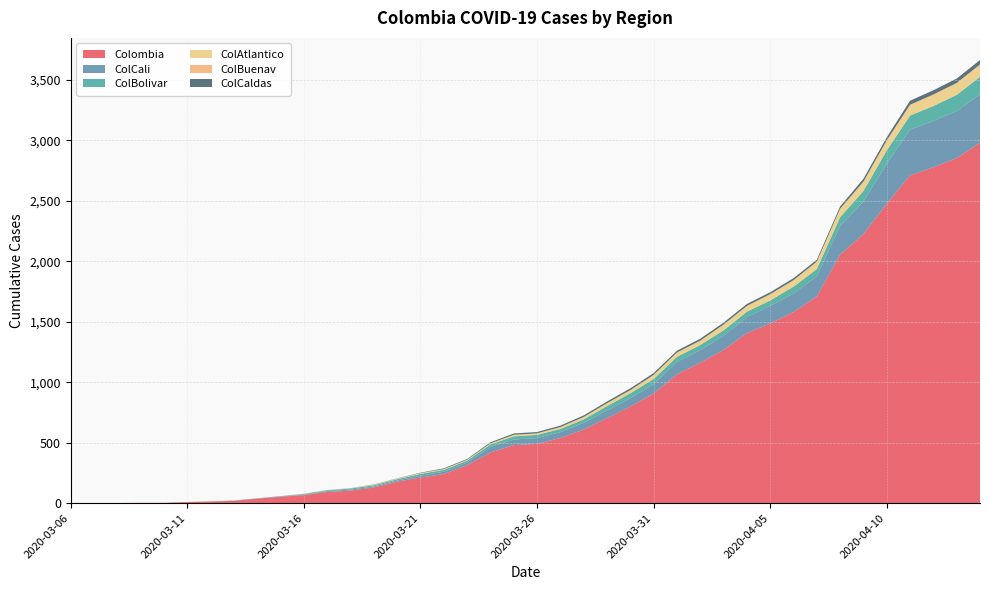

Reading right to left, transcribe all the data shown in this chart.

Colombia: 2978	2852	2776	2709	2474	2223	2054	1708	1579	1485	1406	1266	1161	1065	905	798	702	608	539	490	480	419	314	241	212	178	130	104	92	67	53	37	19	14	9	3	3	1	1	1
ColCali: 400	388	383	377	332	269	238	167	154	145	131	117	104	102	79	70	63	56	48	48	46	45	22	19	15	9	8	8	8	3	1	1	1	0	0	0	0	0	0	0
ColBolivar: 145	134	123	117	109	88	71	59	56	45	45	45	42	42	42	40	37	28	26	26	26	21	16	15	15	11	10	9	6	5	3	1	1	1	1	0	0	0	0	0
ColAtlantico: 94	92	89	84	79	73	67	60	52	51	47	47	35	35	33	25	24	20	16	13	13	9	7	7	7	5	5	2	2	2	0	0	0	0	0	0	0	0	0	0
ColBuenav: 9	7	7	6	4	4	3	2	2	1	1	1	1	1	1	1	0	0	0	0	0	0	0	0	0	0	0	0	0	0	0	0	0	0	0	0	0	0	0	0
ColCaldas: 36	36	34	33	25	24	19	16	16	16	16	16	16	15	15	15	14	13	12	11	11	9	6	6	3	2	2	1	1	1	1	1	1	0	0	0	0	0	0	0